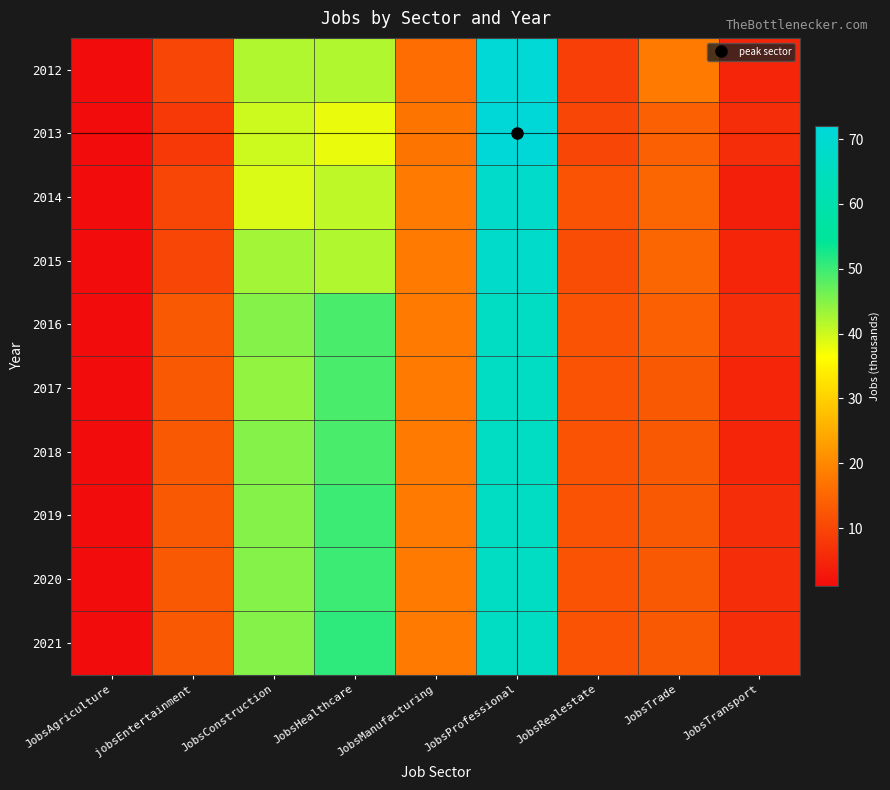

Reading right to left, extract all data points from this chart.

2012: JobsTransport=5	JobsTrade=18	JobsRealestate=9	JobsProfessional=71	JobsManufacturing=16	JobsHealthcare=42	JobsConstruction=42	jobsEntertainment=10	JobsAgriculture=1
2013: JobsTransport=6	JobsTrade=14	JobsRealestate=10	JobsProfessional=72	JobsManufacturing=17	JobsHealthcare=38	JobsConstruction=40	jobsEntertainment=8	JobsAgriculture=1
2014: JobsTransport=4	JobsTrade=15	JobsRealestate=12	JobsProfessional=68	JobsManufacturing=18	JobsHealthcare=41	JobsConstruction=39	jobsEntertainment=10	JobsAgriculture=1
2015: JobsTransport=5	JobsTrade=15	JobsRealestate=11	JobsProfessional=68	JobsManufacturing=18	JobsHealthcare=42	JobsConstruction=43	jobsEntertainment=10	JobsAgriculture=1
2016: JobsTransport=6	JobsTrade=14	JobsRealestate=12	JobsProfessional=66	JobsManufacturing=18	JobsHealthcare=49	JobsConstruction=45	jobsEntertainment=13	JobsAgriculture=1
2017: JobsTransport=5	JobsTrade=13	JobsRealestate=12	JobsProfessional=66	JobsManufacturing=18	JobsHealthcare=49	JobsConstruction=44	jobsEntertainment=13	JobsAgriculture=1
2018: JobsTransport=5	JobsTrade=13	JobsRealestate=12	JobsProfessional=66	JobsManufacturing=18	JobsHealthcare=49	JobsConstruction=45	jobsEntertainment=13	JobsAgriculture=1
2019: JobsTransport=6	JobsTrade=13	JobsRealestate=12	JobsProfessional=66	JobsManufacturing=18	JobsHealthcare=50	JobsConstruction=45	jobsEntertainment=13	JobsAgriculture=1
2020: JobsTransport=6	JobsTrade=13	JobsRealestate=12	JobsProfessional=66	JobsManufacturing=18	JobsHealthcare=50	JobsConstruction=45	jobsEntertainment=13	JobsAgriculture=1
2021: JobsTransport=6	JobsTrade=13	JobsRealestate=12	JobsProfessional=66	JobsManufacturing=18	JobsHealthcare=51	JobsConstruction=45	jobsEntertainment=13	JobsAgriculture=1